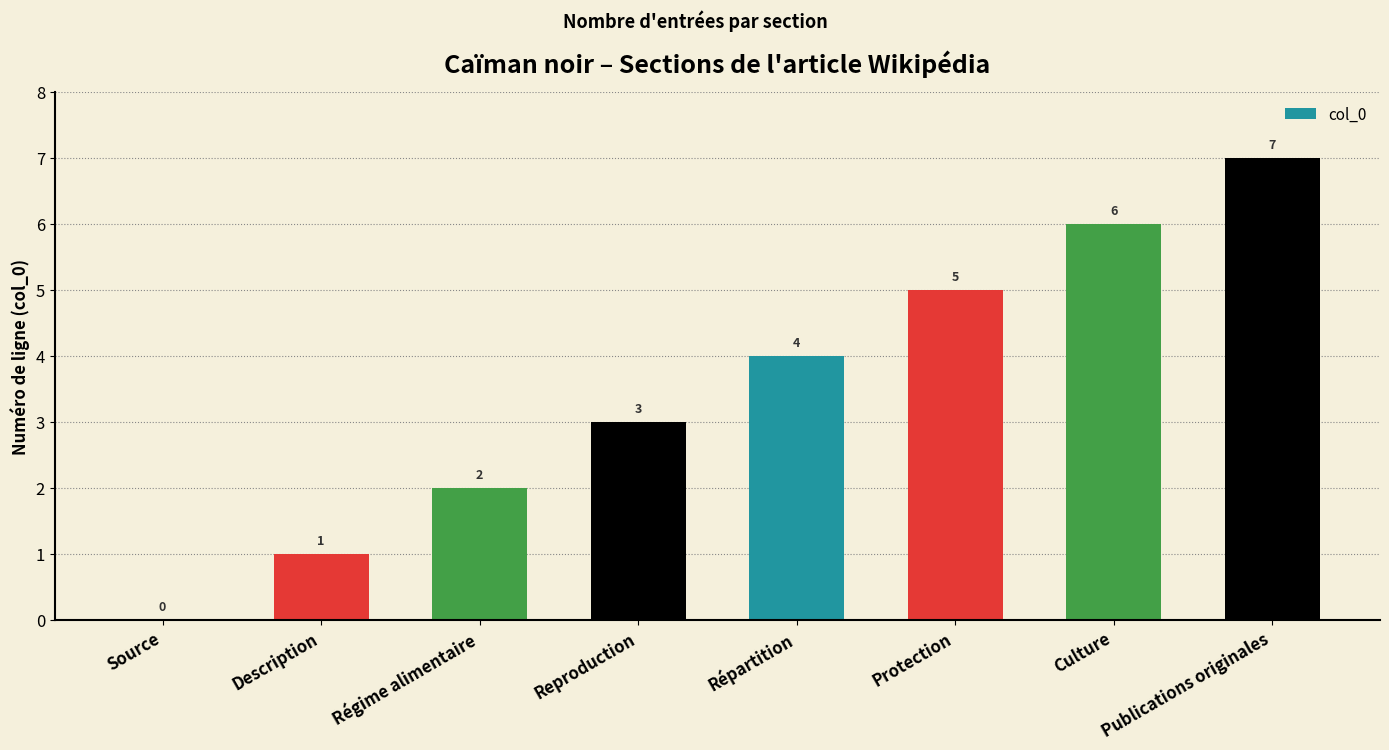

Between Reproduction and Protection, which is larger?

Protection